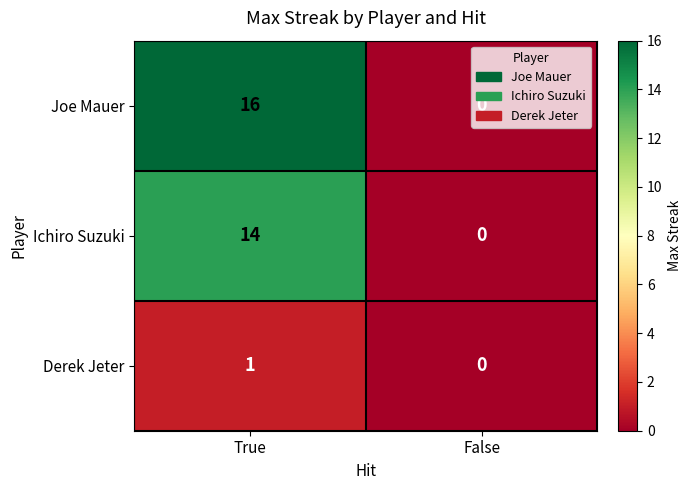

Which label corresponds to the largest value in the chart?

True